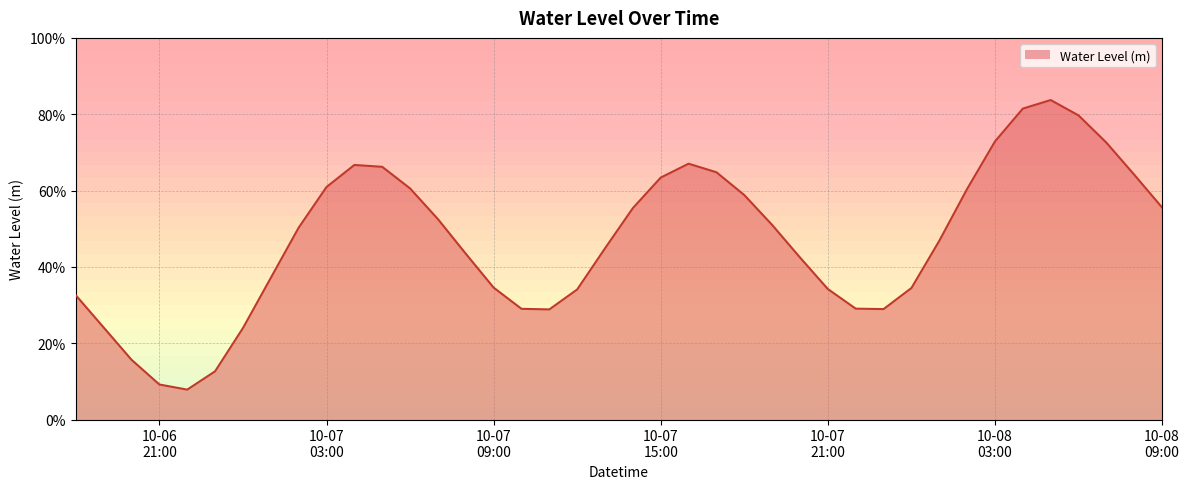

Reading left to right, what are all the values shown in this chart?

0.3	0.2	0.2	0.1	0.1	0.1	0.2	0.4	0.5	0.6	0.7	0.7	0.6	0.5	0.4	0.3	0.3	0.3	0.3	0.4	0.6	0.6	0.7	0.6	0.6	0.5	0.4	0.3	0.3	0.3	0.3	0.5	0.6	0.7	0.8	0.8	0.8	0.7	0.6	0.6